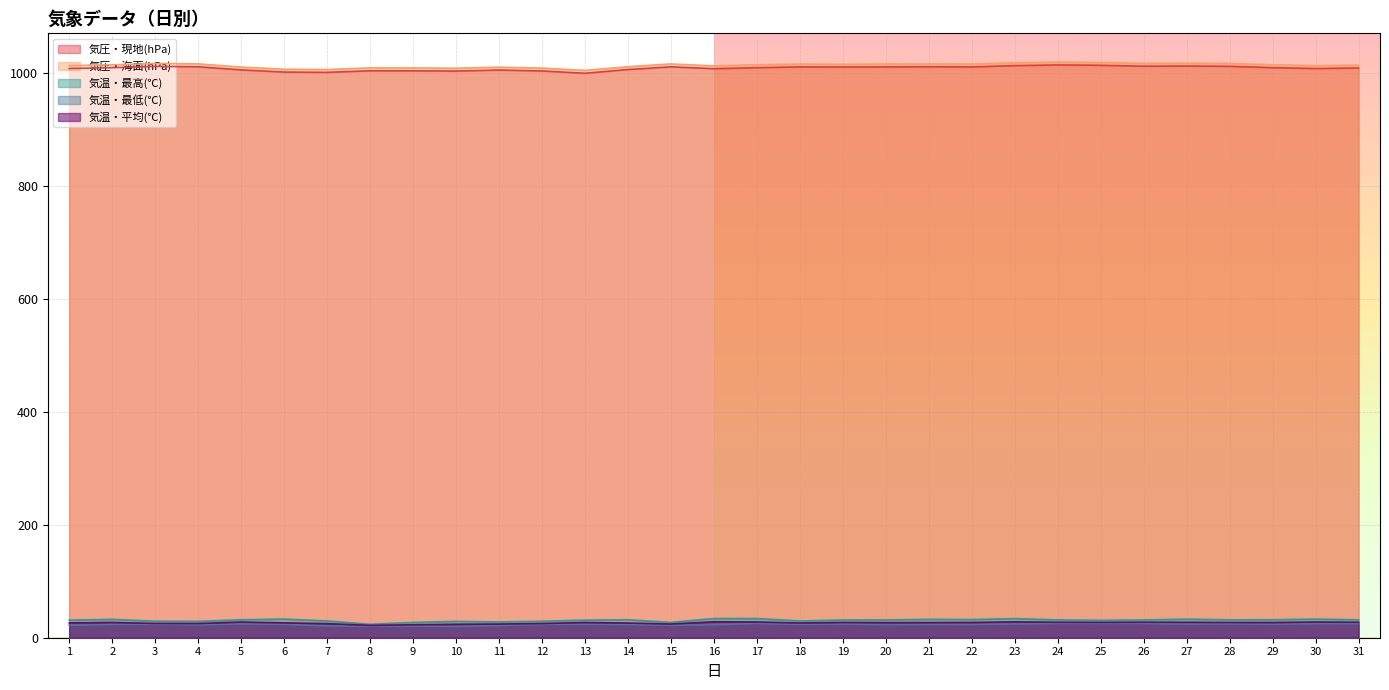

Between 12 and 21, which is larger?

21